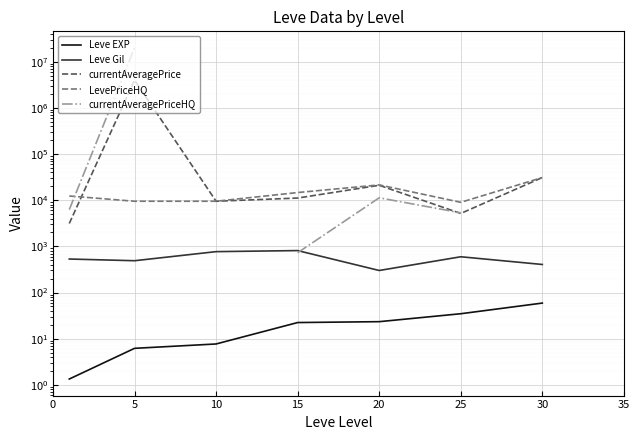

True or false: Leve Gil has a value of 405.0 at 30.

True